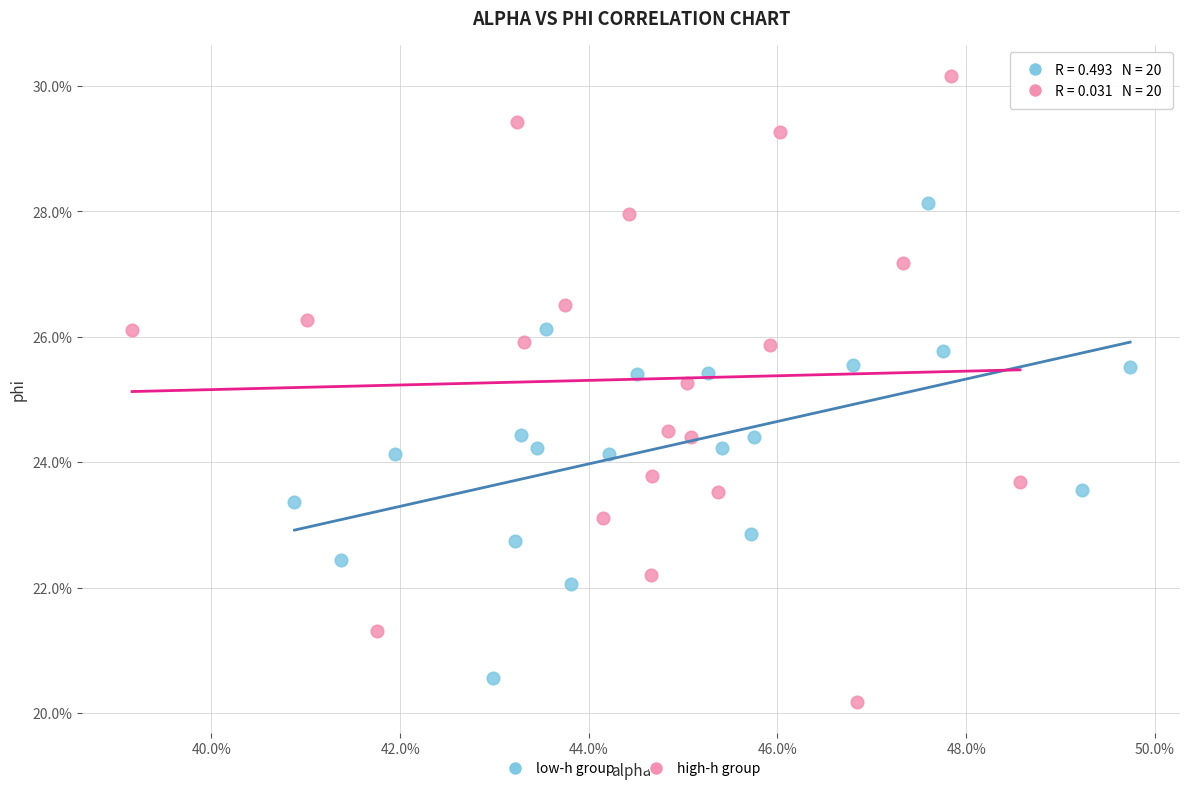

Which series contains the highest Y value?

high-h group